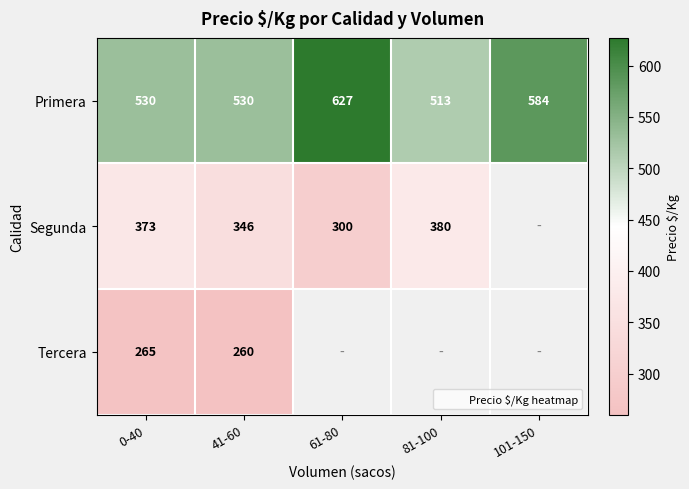

List the labels in order of Segunda value, smallest first.

61-80, 41-60, 0-40, 81-100, 101-150